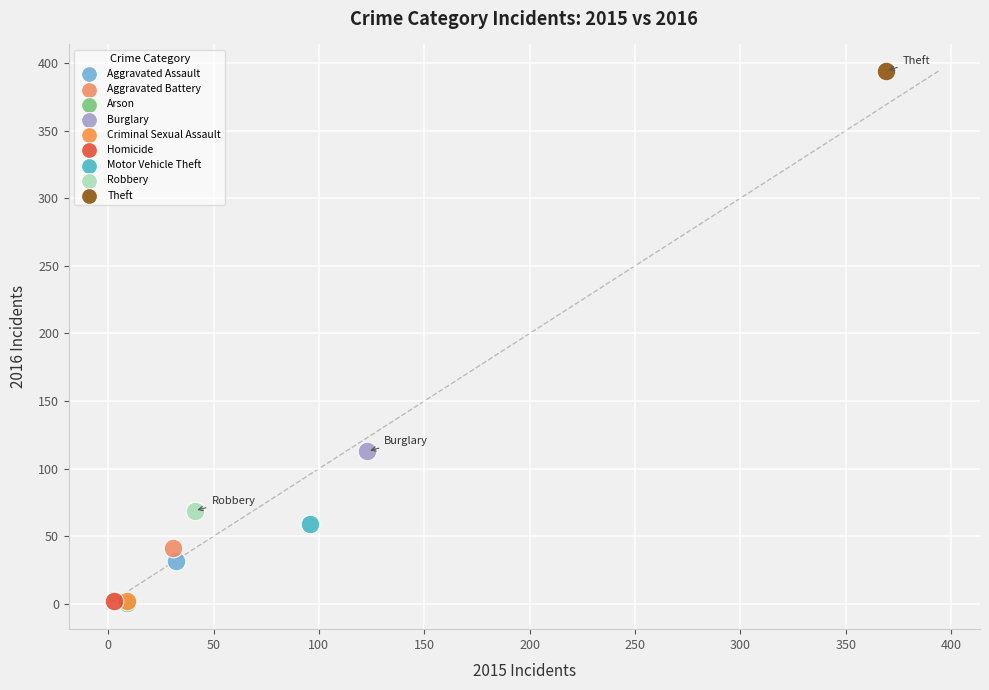

What are all the series names shown in the legend?

Aggravated Assault, Aggravated Battery, Arson, Burglary, Criminal Sexual Assault, Homicide, Motor Vehicle Theft, Robbery, Theft